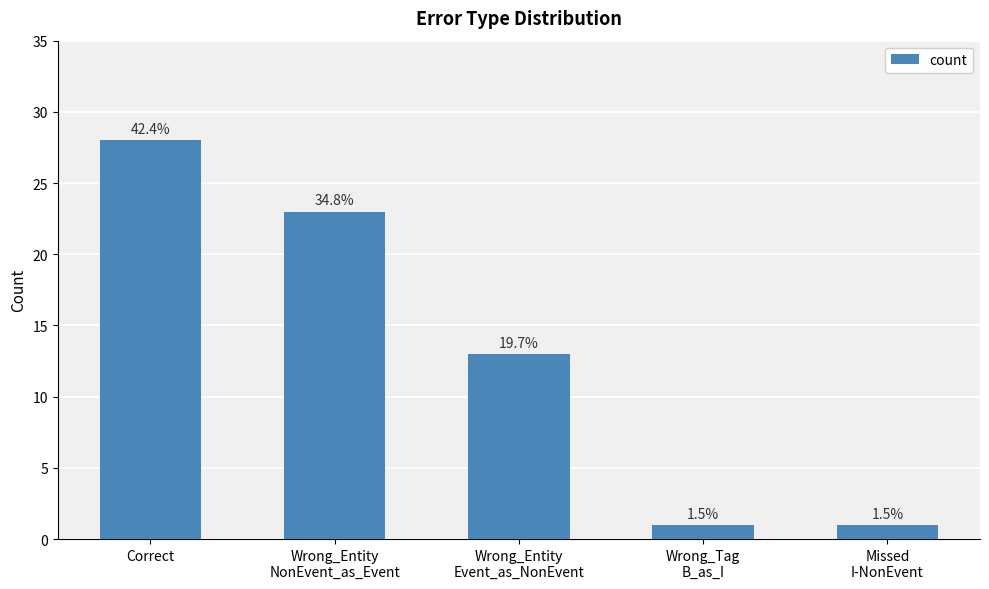

At which label does the data first exceed 13?

Correct